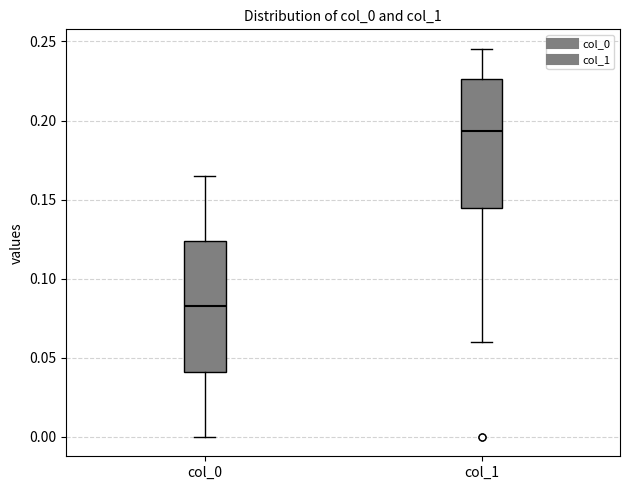

Reading left to right, transcribe this box plot: for each box, give where its median line is, the range the box spans, and where its two whiskers end, as read against the y-axis. The values are not printed on the chart, so give them approximately, as read against the axis.

col_0: median 0.085, box 0.040 to 0.125, whiskers 0.000 to 0.165
col_1: median 0.195, box 0.145 to 0.225, whiskers 0.060 to 0.245